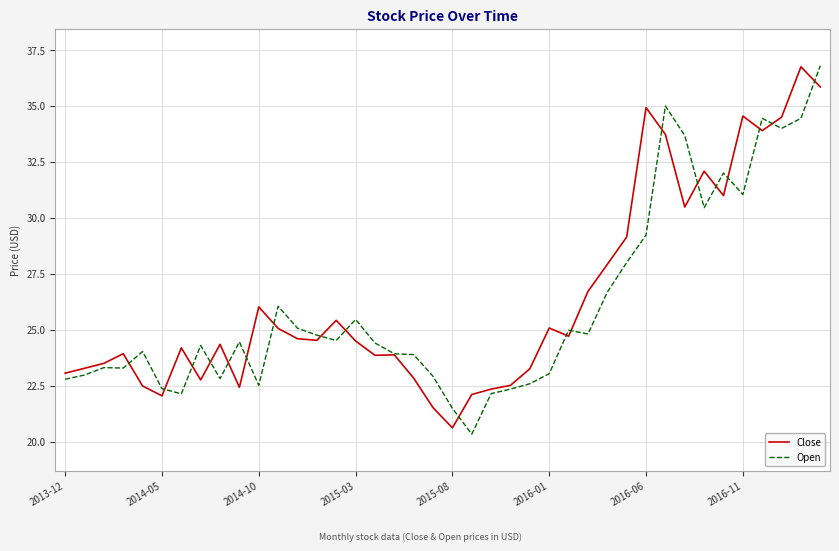

What is the greatest value displayed?

36.8